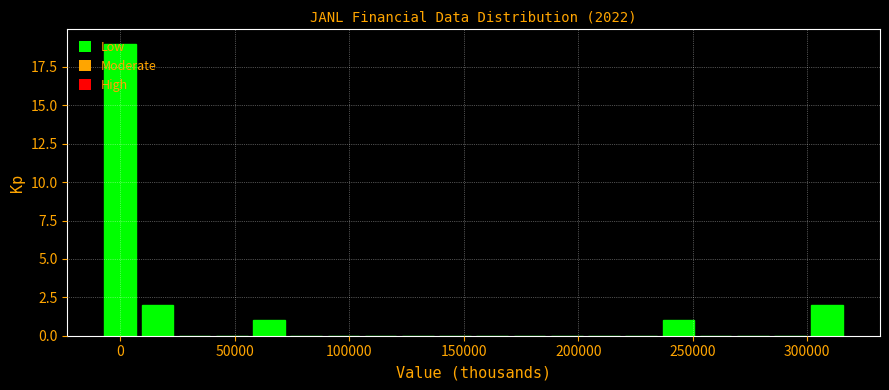

Read against the x-axis, roughly where is the centre of the tallest bar?

0